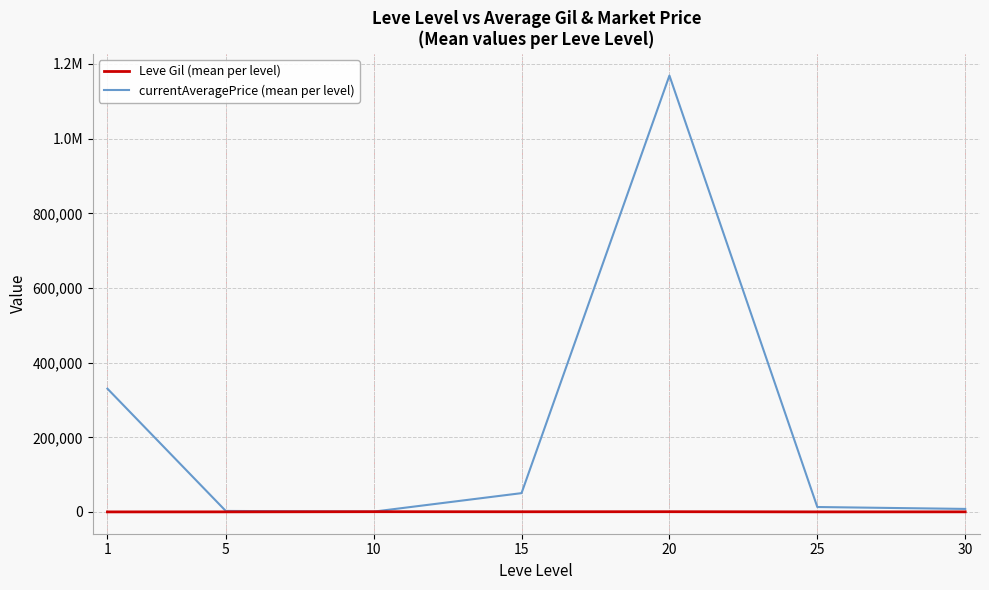

What is the difference between the Leve Gil (mean per level) values at 1 and 30?

197.5